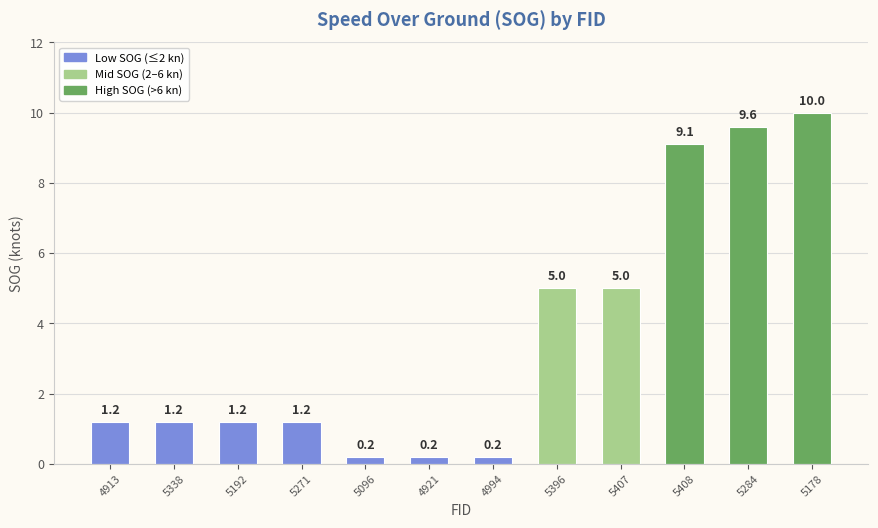

What position from the right is 4921?

7